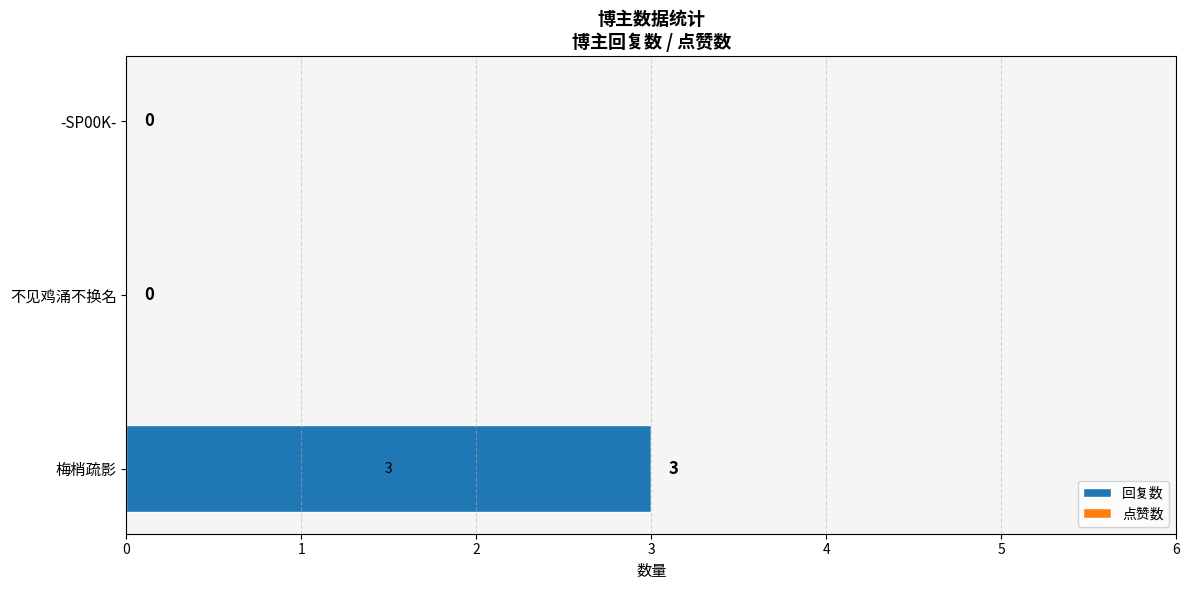

What is the change in value from 梅梢疏影 to -SP00K-?

-3